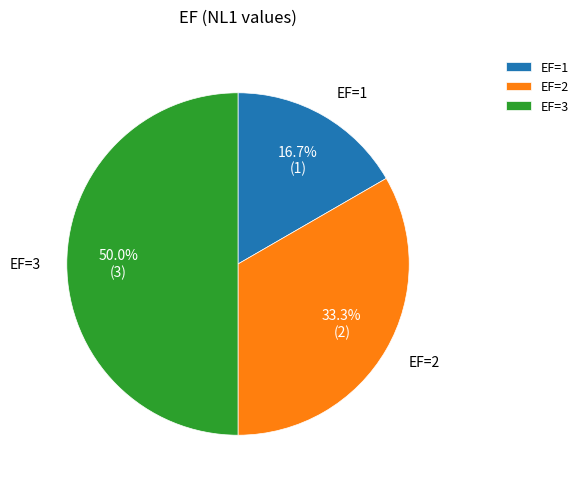

What is the ratio of the value at EF=3 to the value at EF=2?

1.5